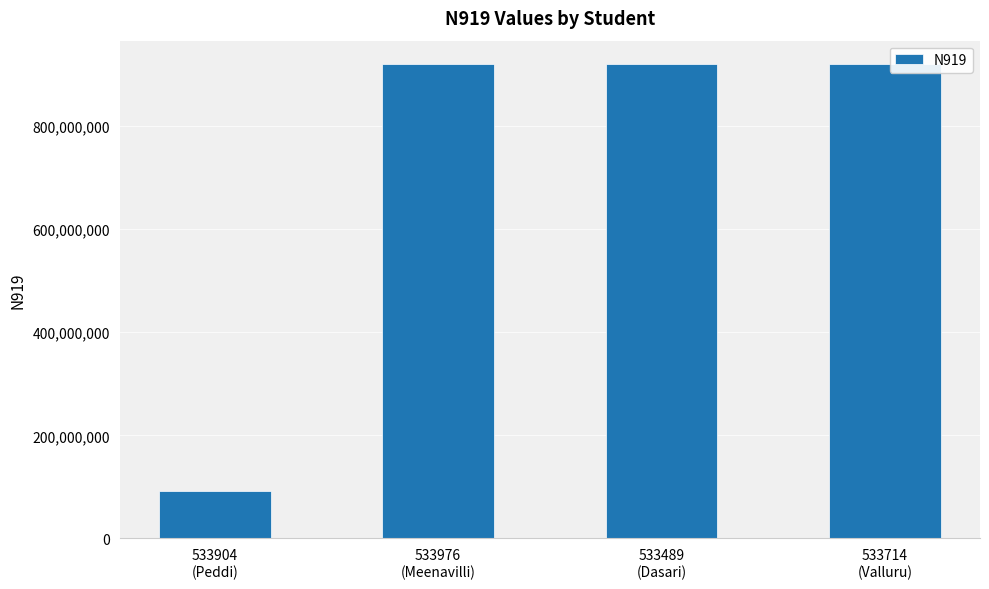

What is the greatest value displayed?

919571539